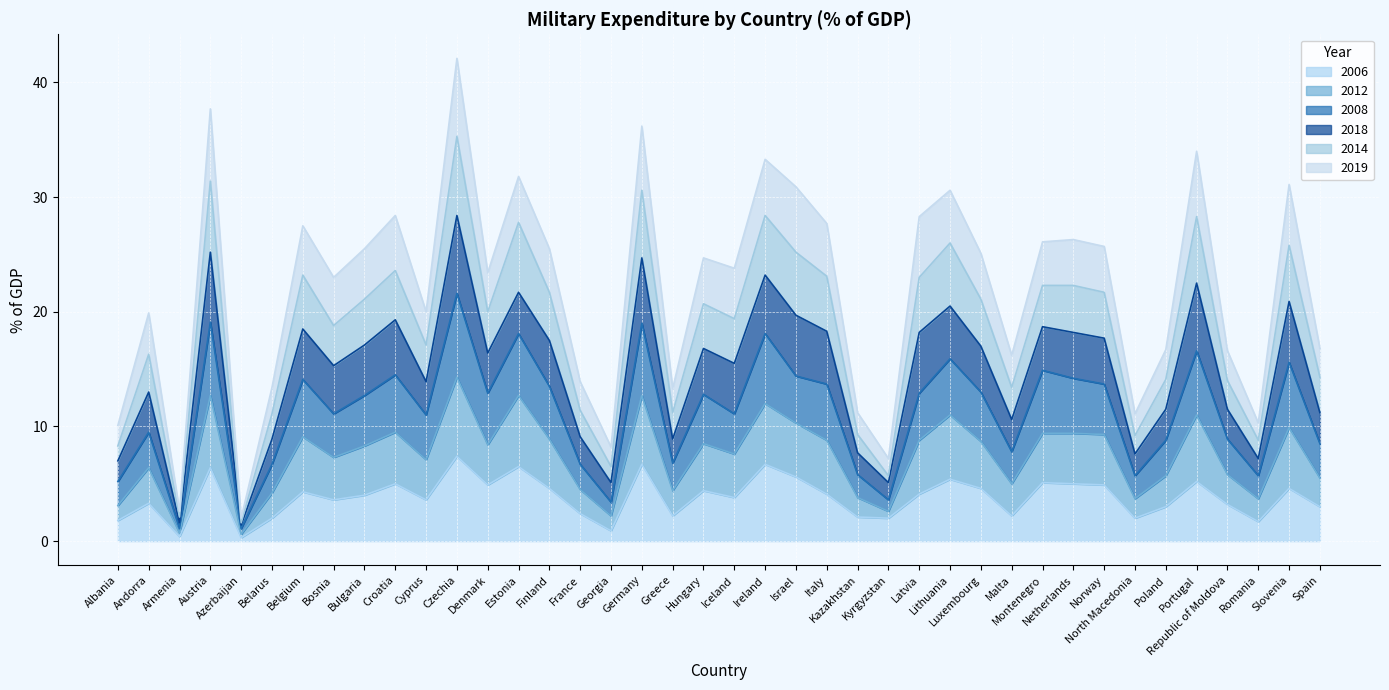

What are all the series names shown in the legend?

2006, 2012, 2008, 2018, 2014, 2019